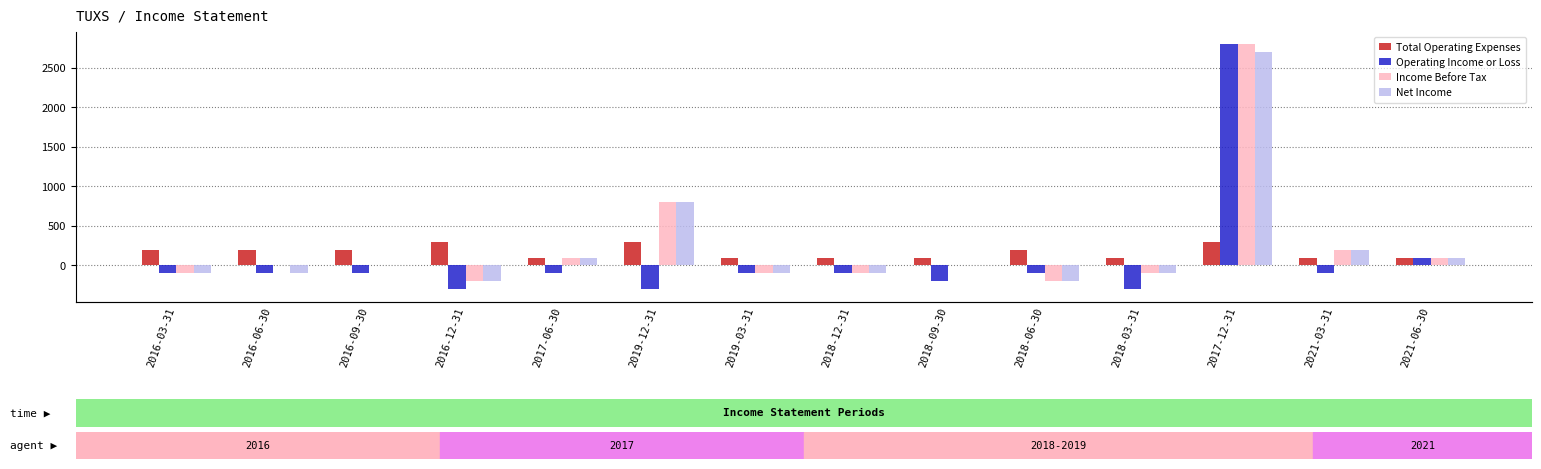

Is the value of Operating Income or Loss at 2016-12-31 greater than the value of Net Income at 2016-12-31?

No